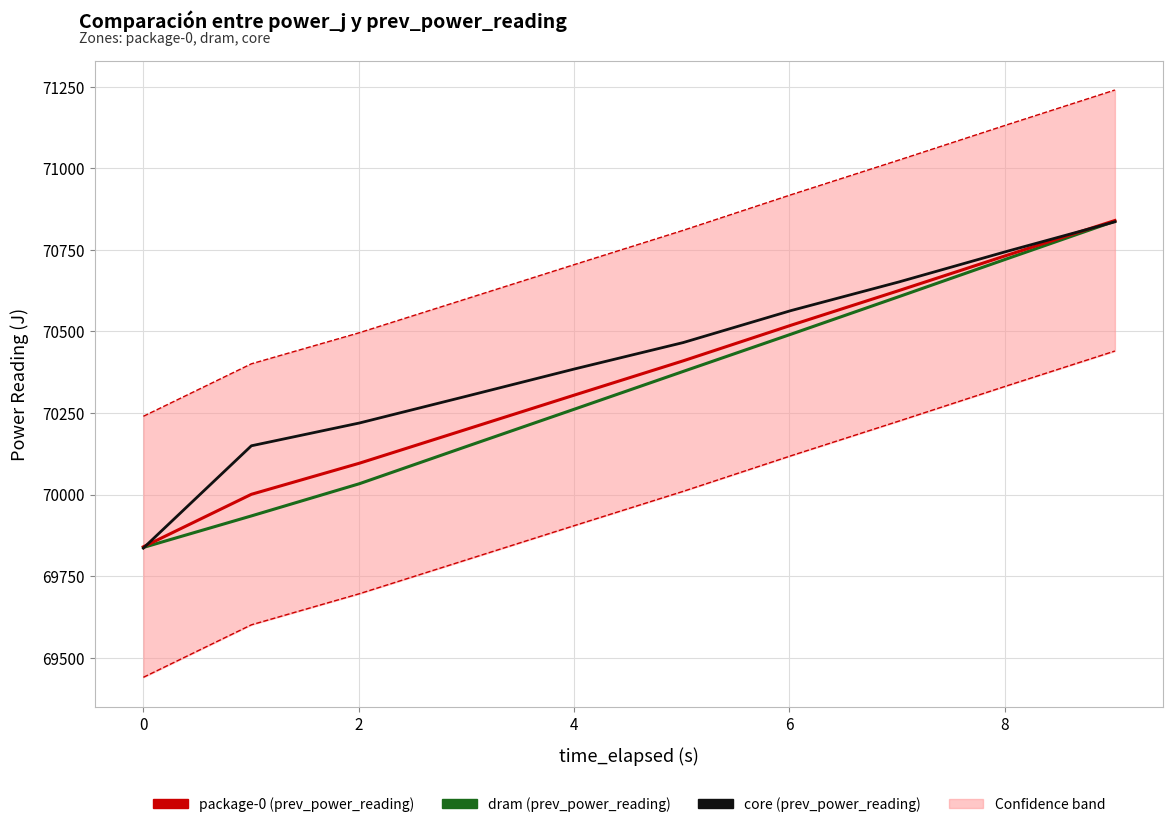

How many values in the dram series exceed 70377?

5